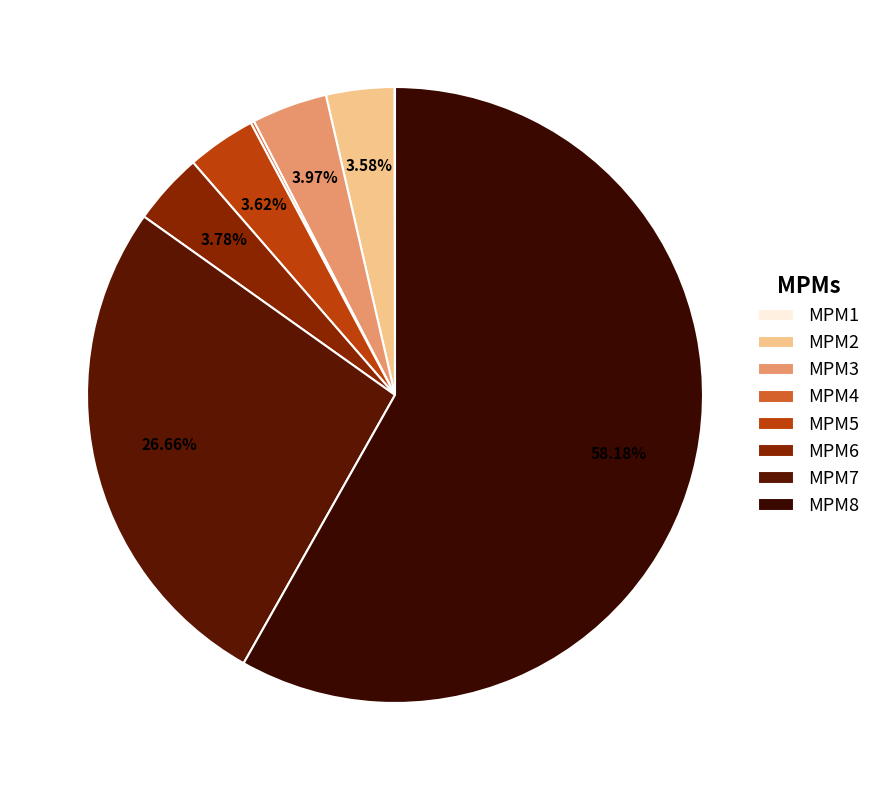

Is MPM8 the majority of the pie?

Yes